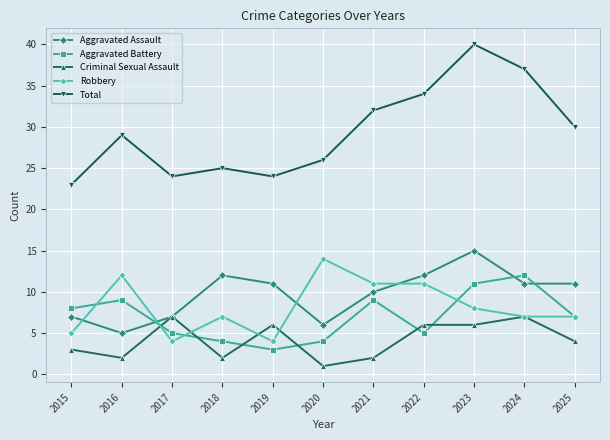

True or false: Aggravated Assault and Total cross at least once.

False